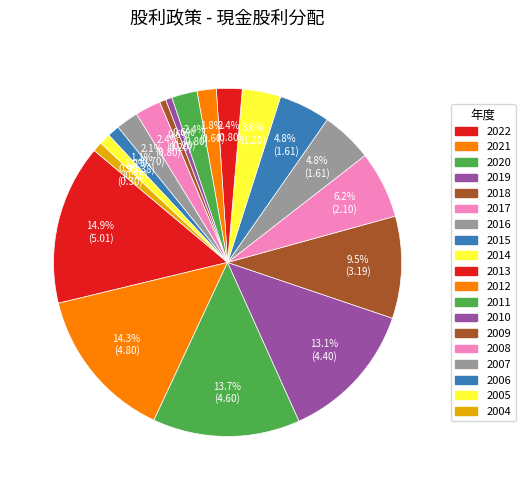

Count the number of slices in the pie.

19